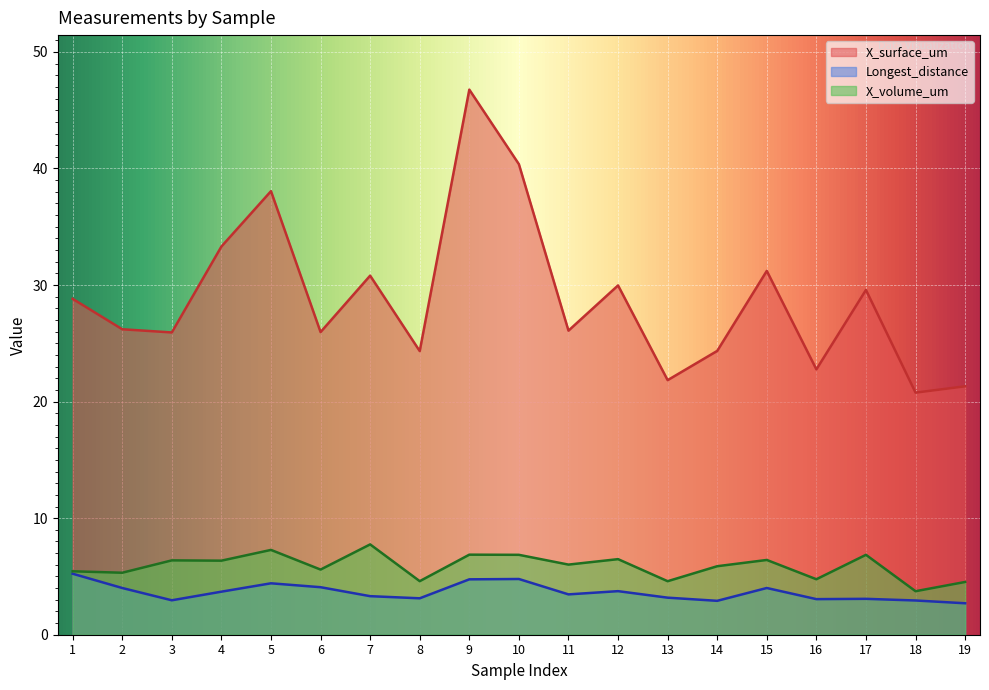

Which category has the highest value in the X_volume_um series?

7